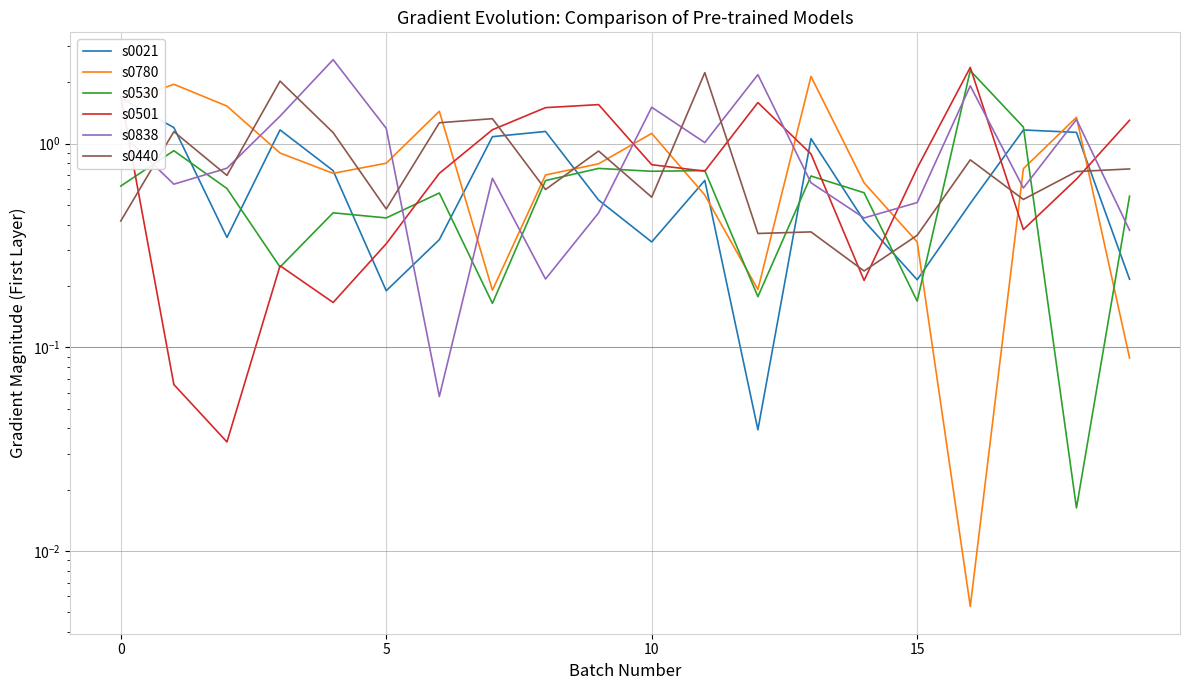

Where is s0440 nearest to the value 1?

9